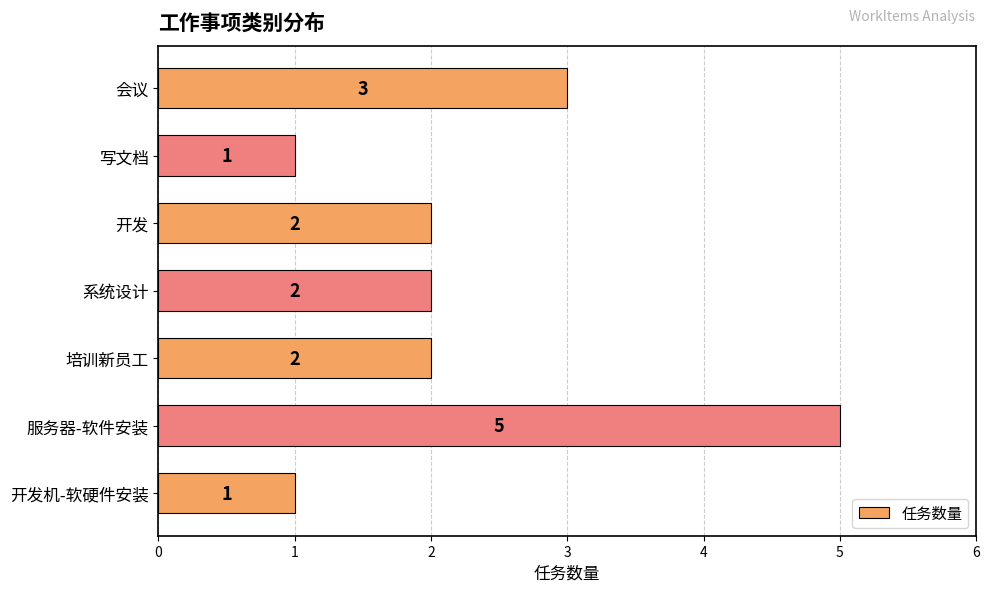

What is the change in value from 服务器-软件安装 to 系统设计?

-3